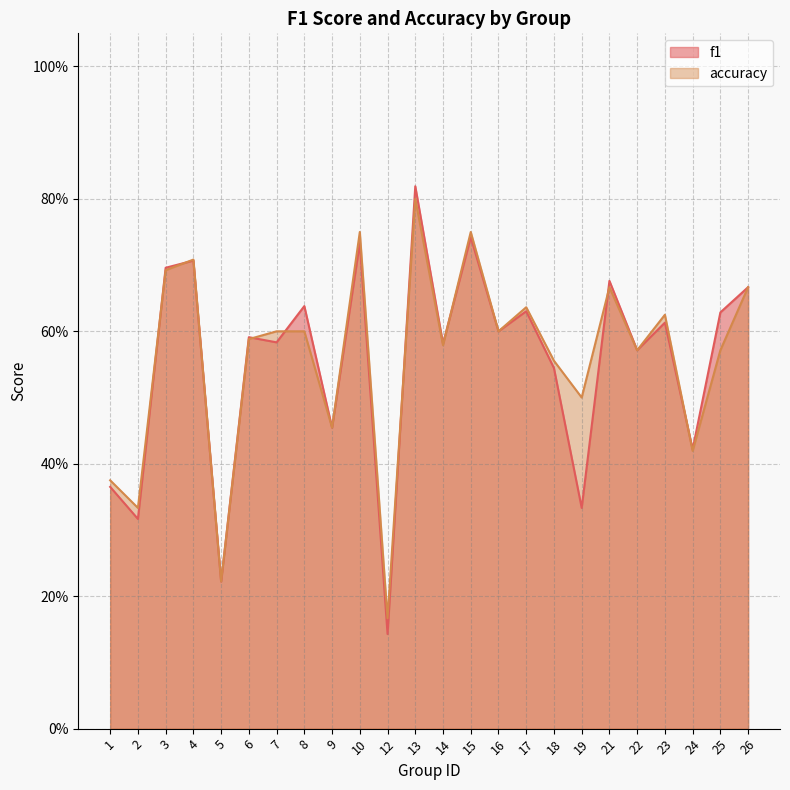

Reading right to left, what are all the values shown in this chart?

f1: 0.7	0.6	0.4	0.6	0.6	0.7	0.3	0.5	0.6	0.6	0.7	0.6	0.8	0.1	0.7	0.5	0.6	0.6	0.6	0.2	0.7	0.7	0.3	0.4
accuracy: 0.7	0.6	0.4	0.6	0.6	0.7	0.5	0.6	0.6	0.6	0.8	0.6	0.8	0.2	0.8	0.5	0.6	0.6	0.6	0.2	0.7	0.7	0.3	0.4